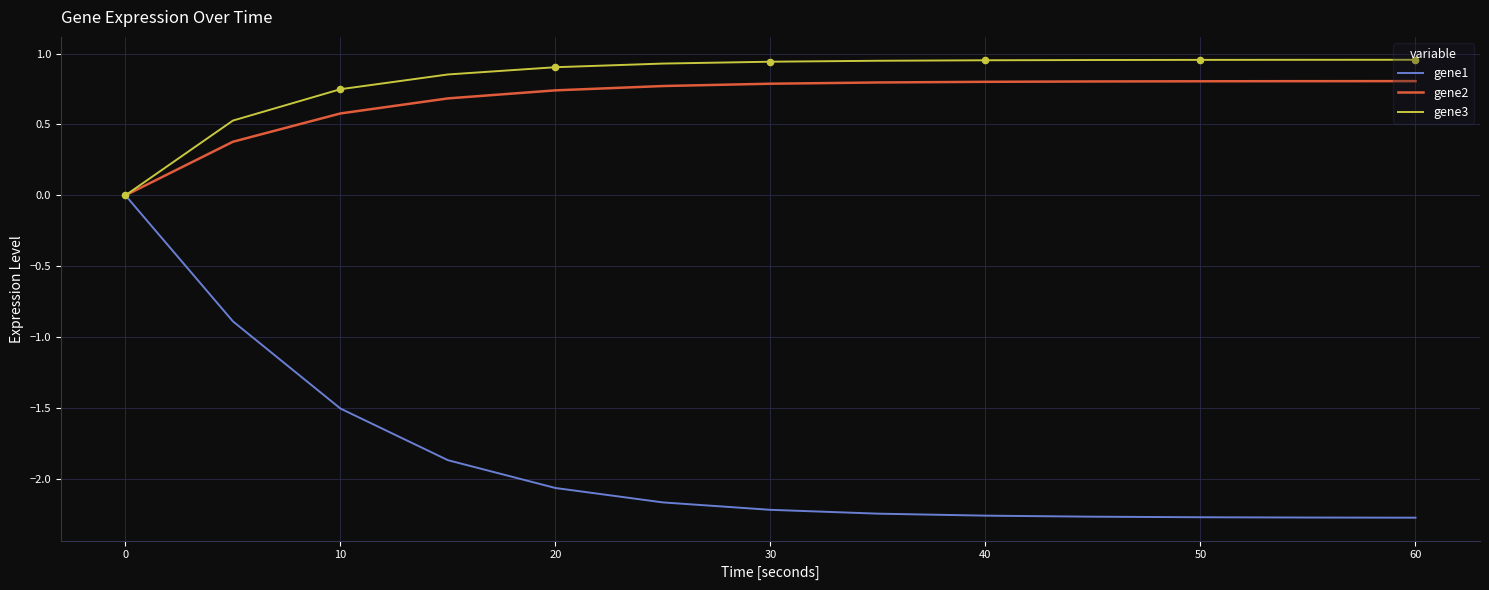

Which series has the widest spread of values?

gene1